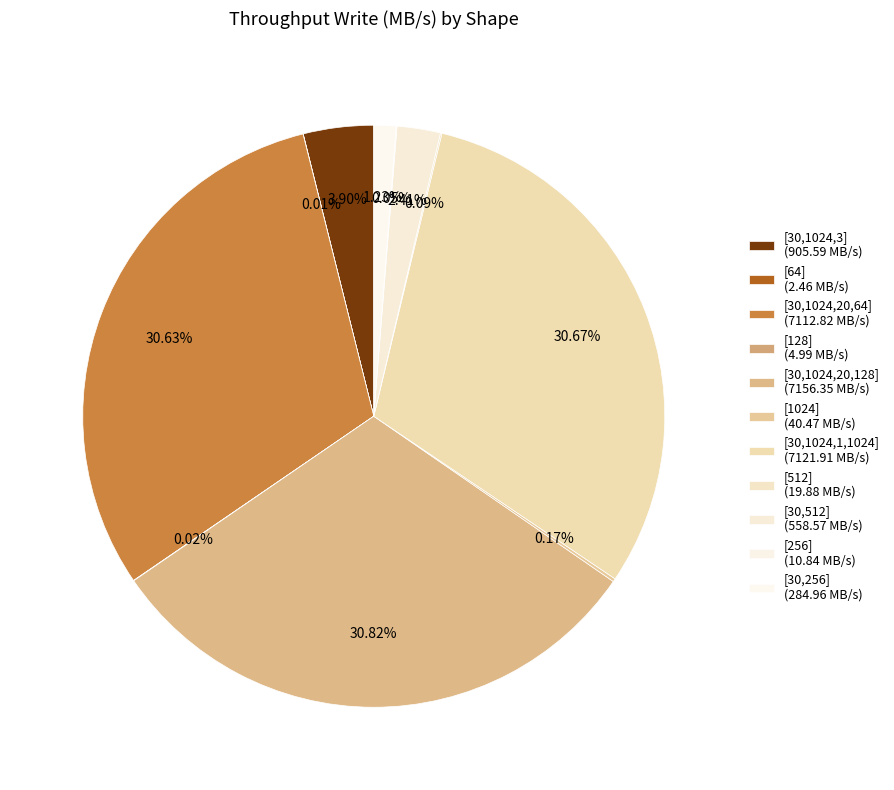

Which has a higher value, [128] or [256]?

[256]